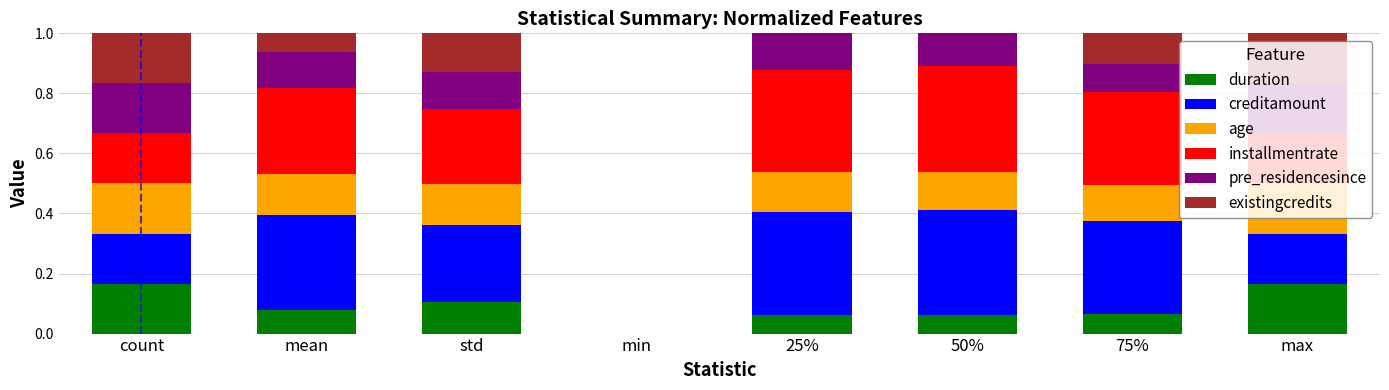

What is the total value across all series at 25%?

1.0